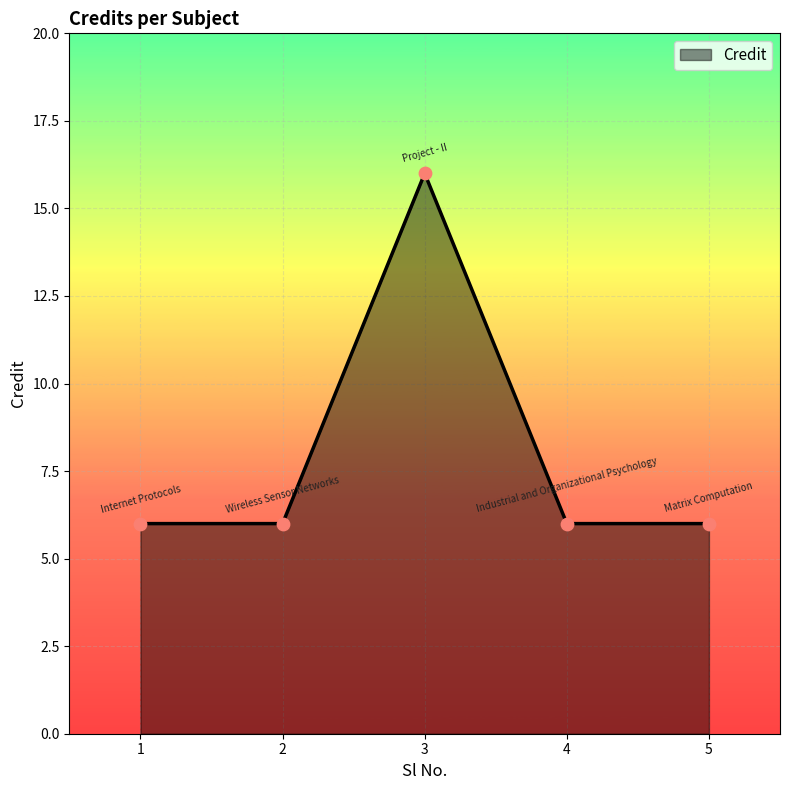

What is the ratio of the value at 4 to the value at 2?

1.0